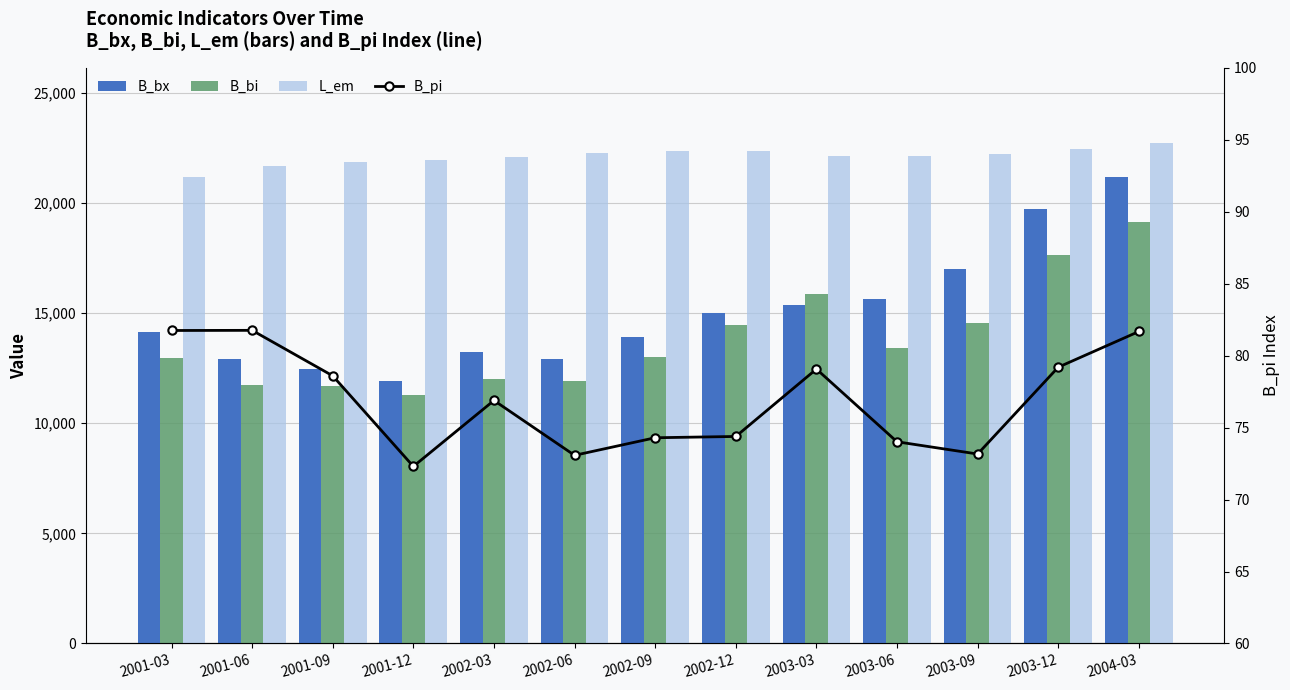

At 2002-06, list the series in order from smallest to largest.

B_pi, B_bi, B_bx, L_em